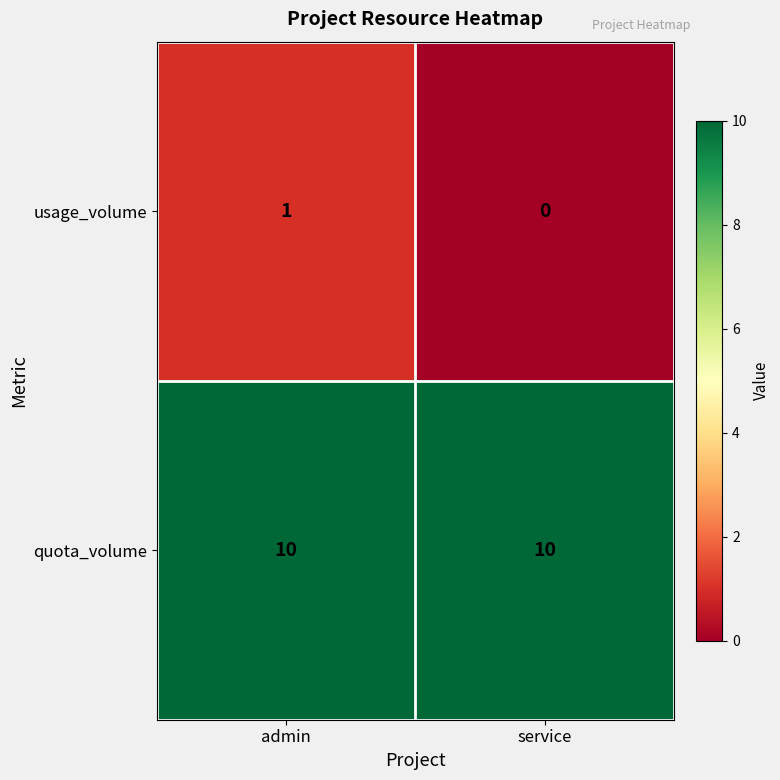

Which series changed the most between admin and service?

usage_volume